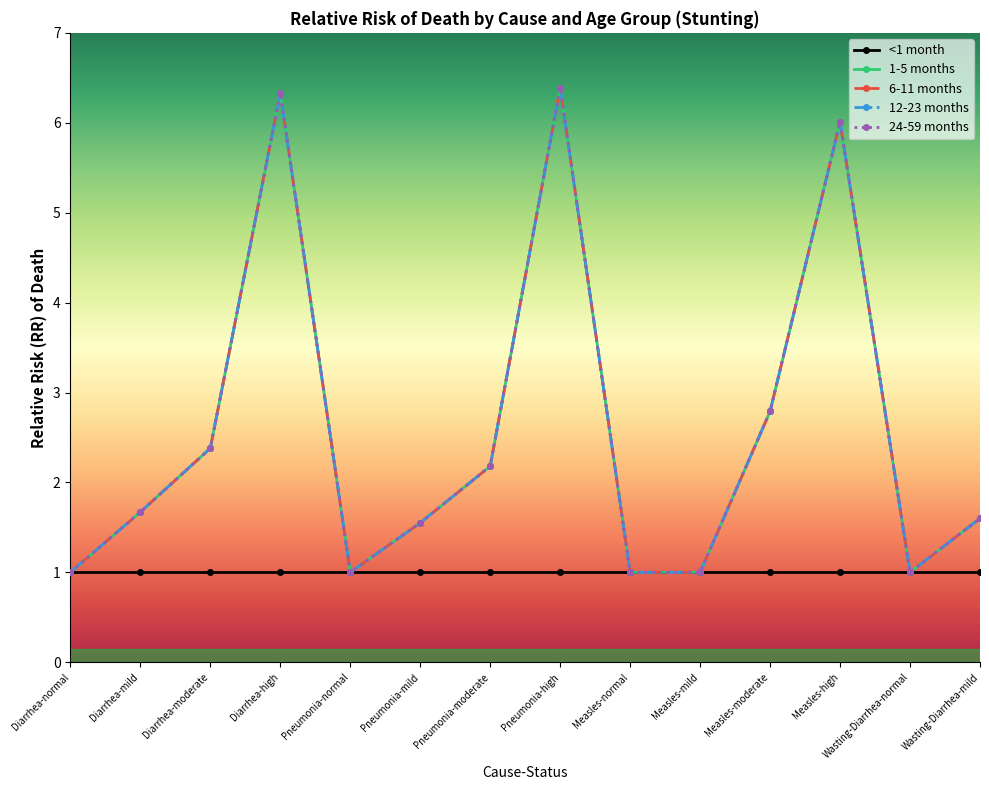

What is the value of the 1-5 months point at the 1st from the left?

1.0